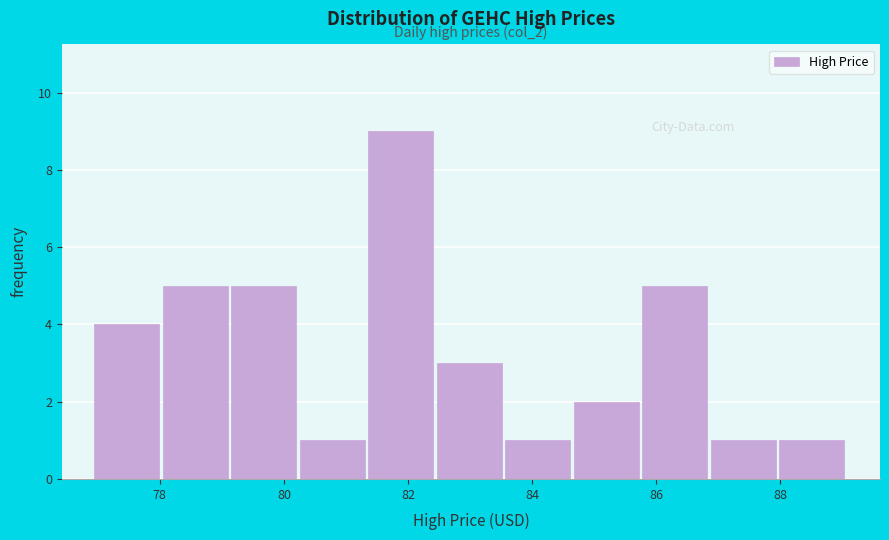

Which range on the x-axis has the tallest bar?

81.4 to 82.4